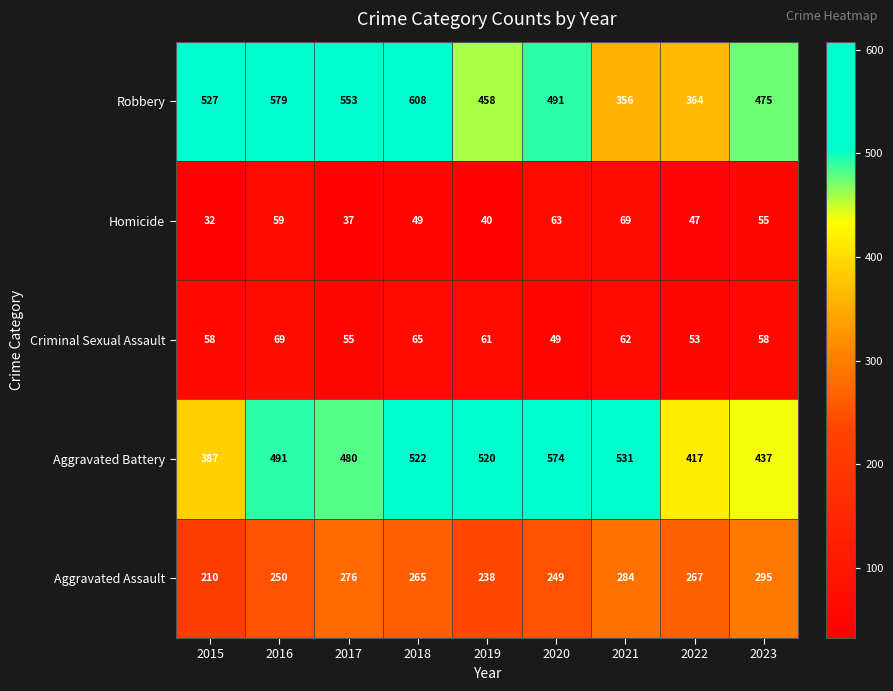

At which category does the chart reach its minimum across all series?

2015